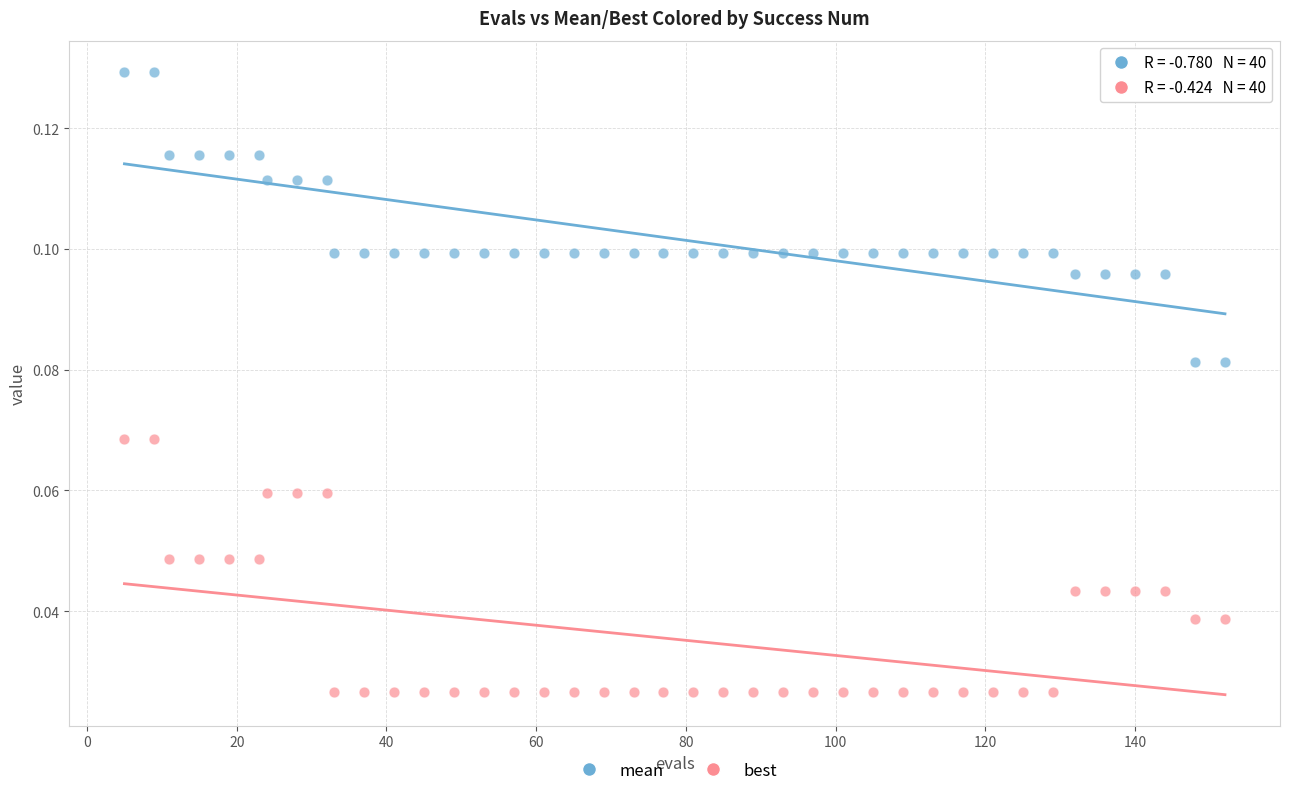

Across all data points, what is the range of X values (max minus min)?

147.0